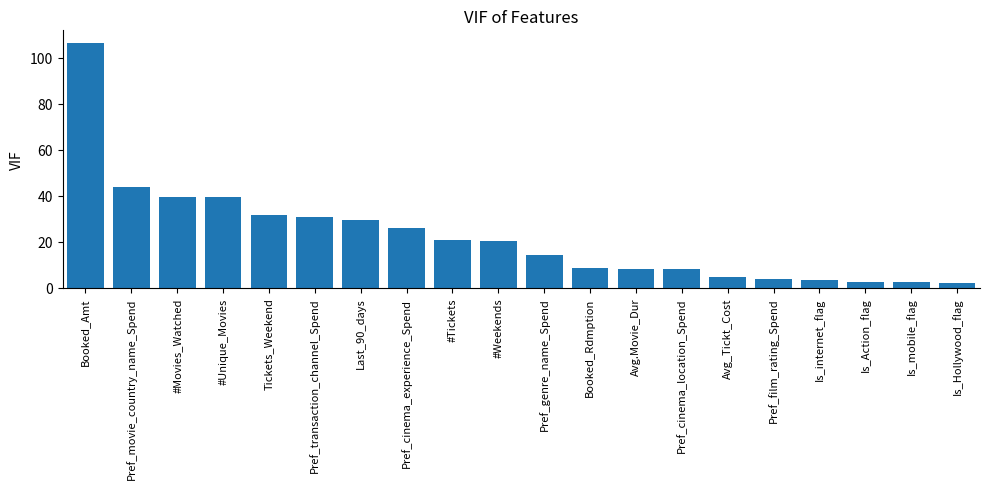

How many data points are less than 20?

10